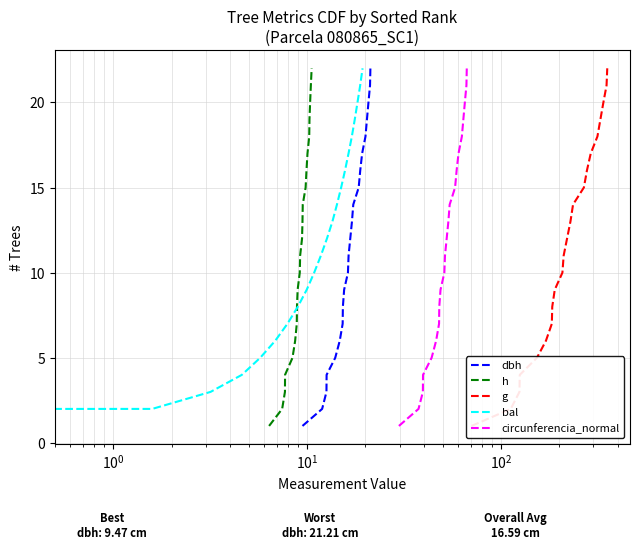

What are all the series names shown in the legend?

dbh, h, g, bal, circunferencia_normal